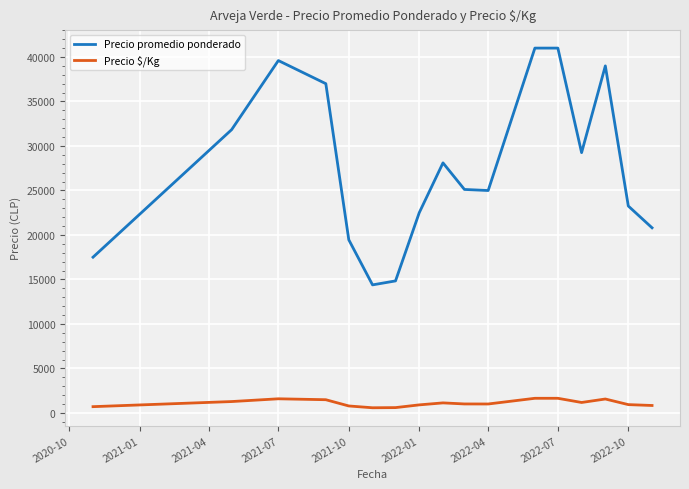

List the series in order of their overall mean, highest first.

Precio promedio ponderado, Precio $/Kg